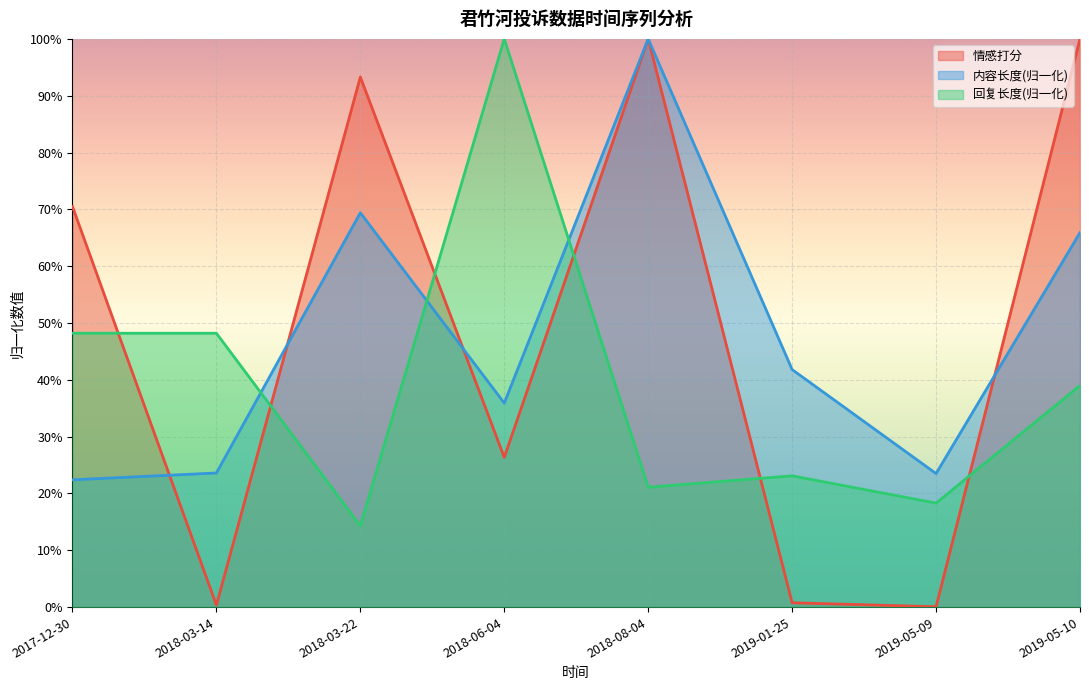

Where is the first local maximum for 情感打分?

2018-03-22